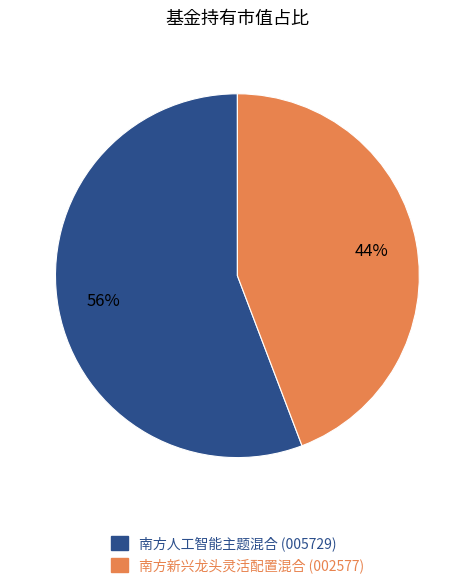

True or false: 南方新兴龙头灵活配置混合 accounts for 44% of the total.

True